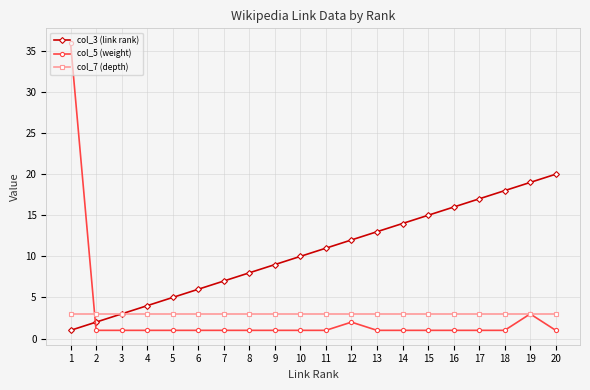

True or false: col_3 (link rank) has more than 2 interior local peaks.

False